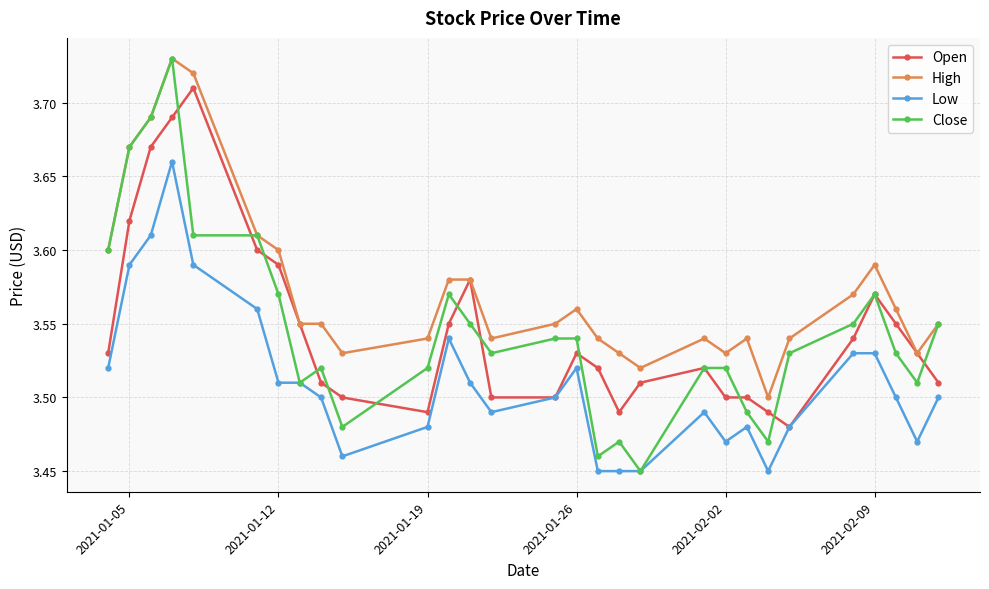

Which series has the largest total across all categories?

High